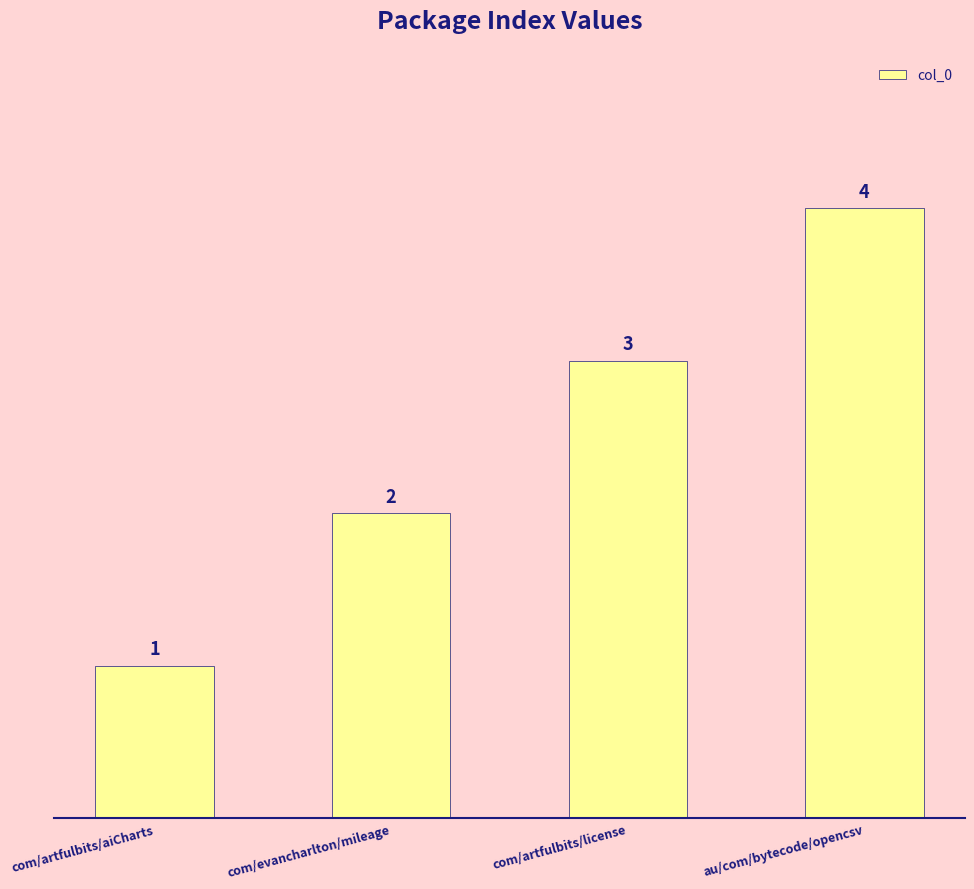

What is the minimum value shown in the chart?

1